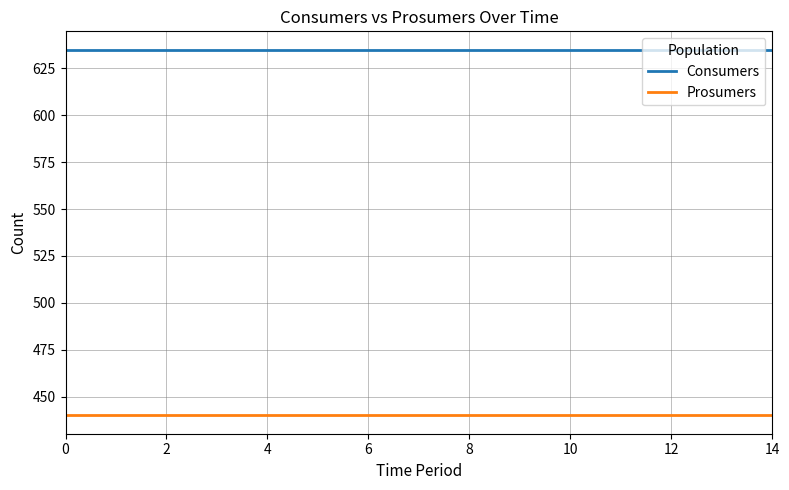

Reading left to right, transcribe all the data shown in this chart.

Consumers: 635	635	635	635	635	635	635	635	635	635	635	635	635	635	635
Prosumers: 440	440	440	440	440	440	440	440	440	440	440	440	440	440	440